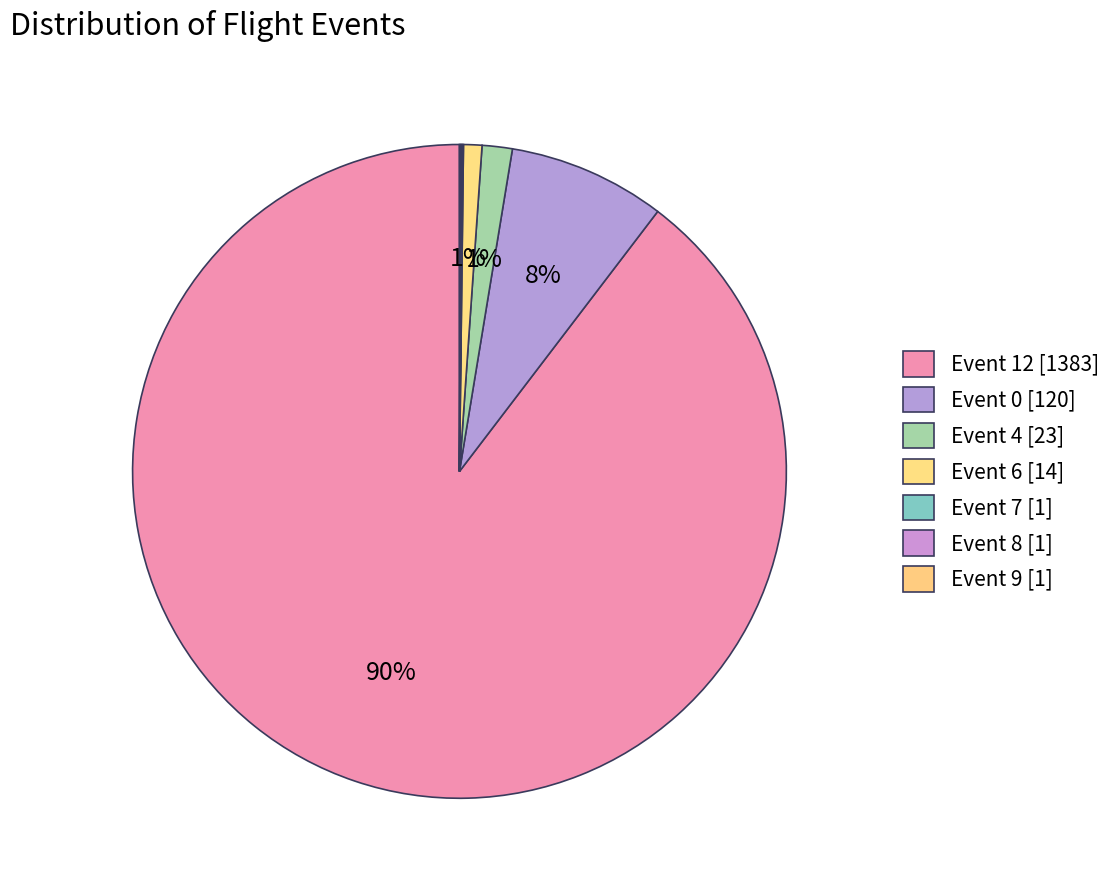

How many slices are in this pie chart?

7